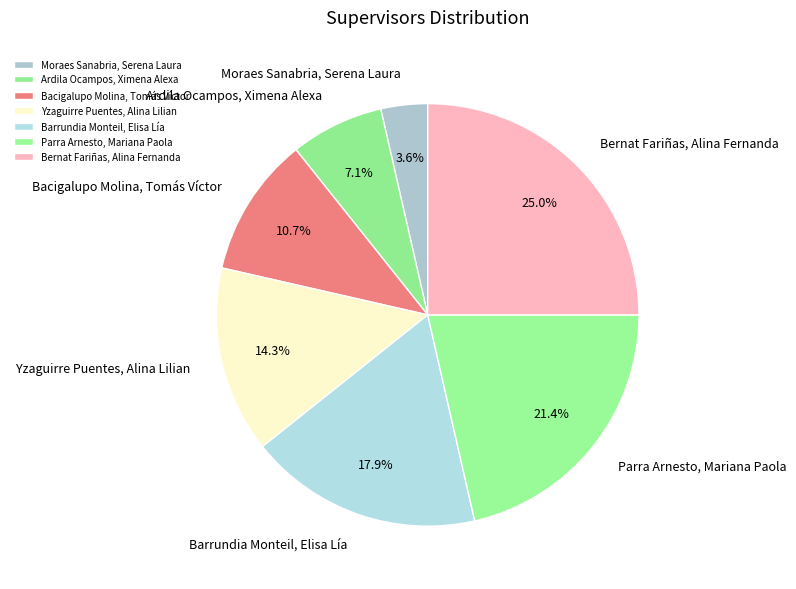

What percentage is the Barrundia Monteil, Elisa Lía slice, to the nearest percent?

18%